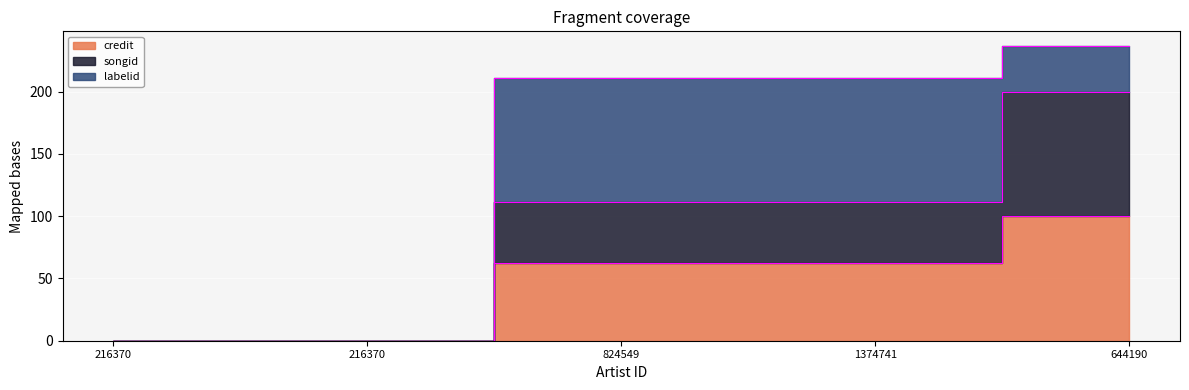

The credit series shows 26.2 at 824549. True or false?

False